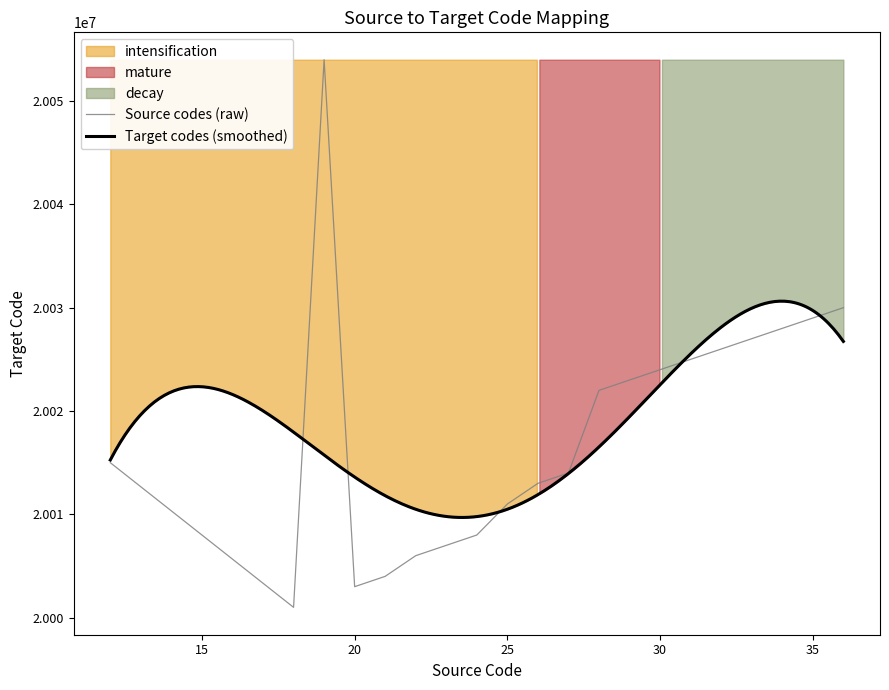

How many points are higher than both their immediate neighbors (excluding endpoints)?

1